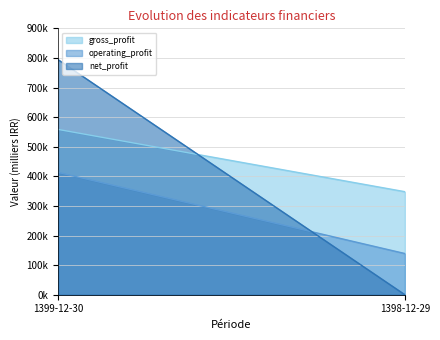

What is the approximate value of net_profit at 1399-12-30?

794105